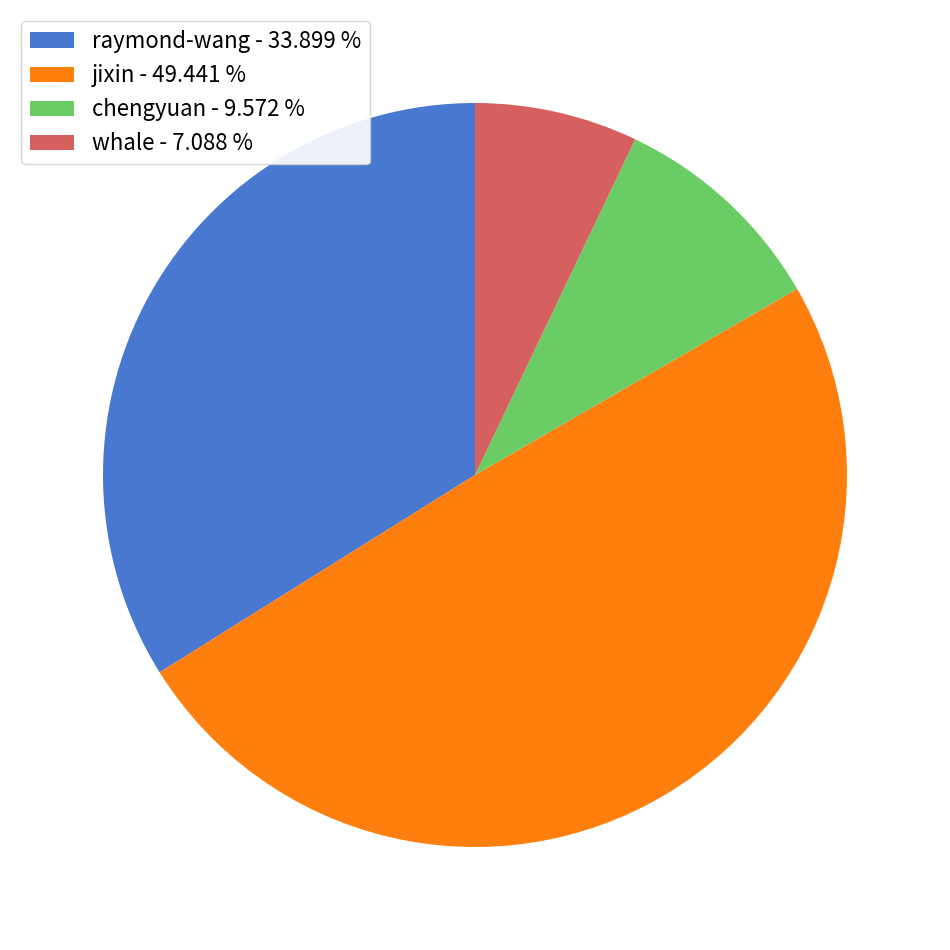

Which category has the biggest portion of the pie?

jixin